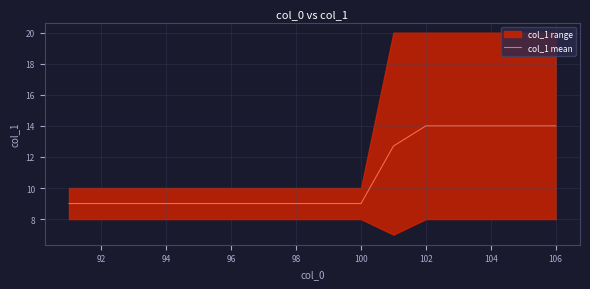

Is it true that col_1 mean equals 9.0 at 98?

True